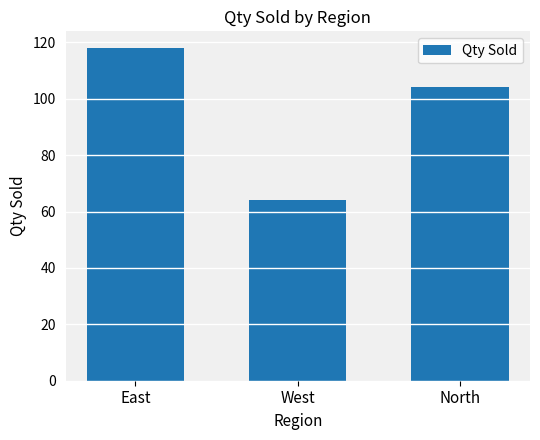

What is the label of the 2nd bar from the right?

West